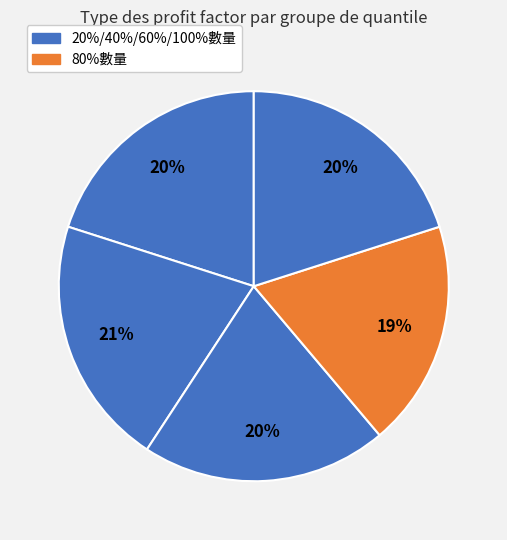

To the nearest percent, what is the average slice percentage?

20%